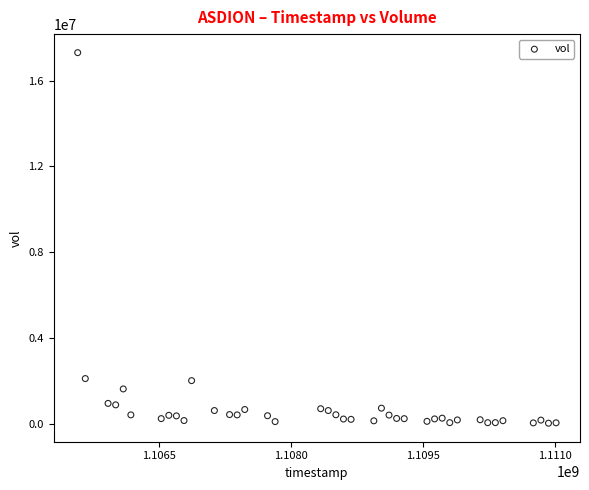

What is the range of Y values (max minus min)?

17297200